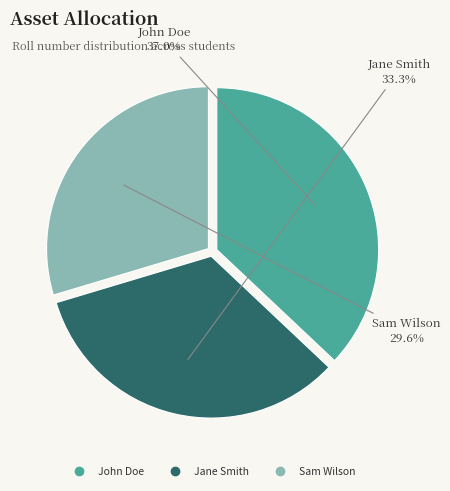

To the nearest percent, what is the combined percentage of Jane Smith and John Doe?

70%